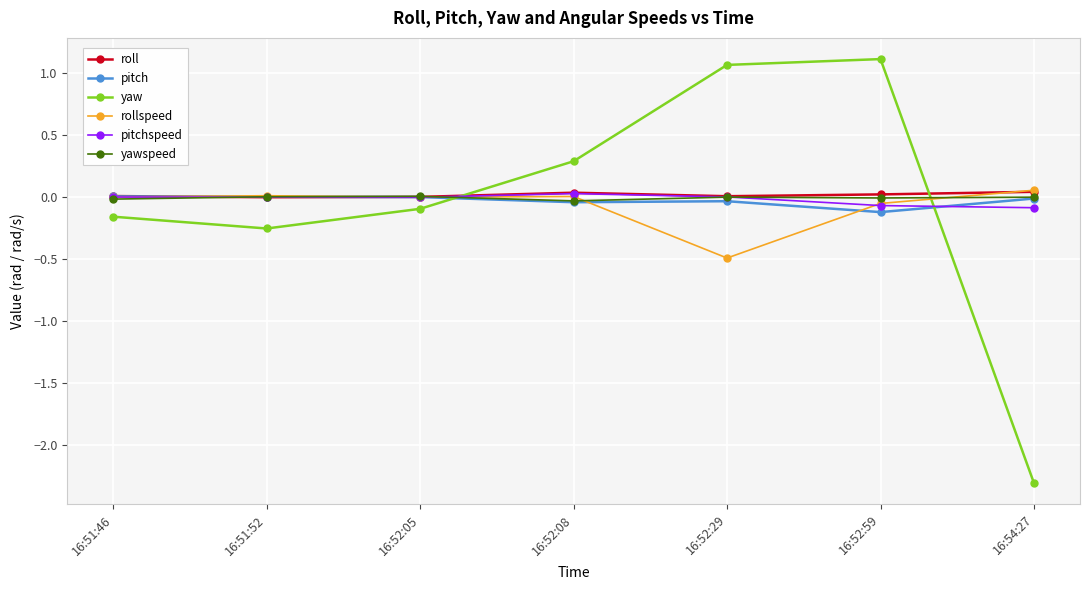

True or false: yaw and yawspeed intersect in this chart.

True